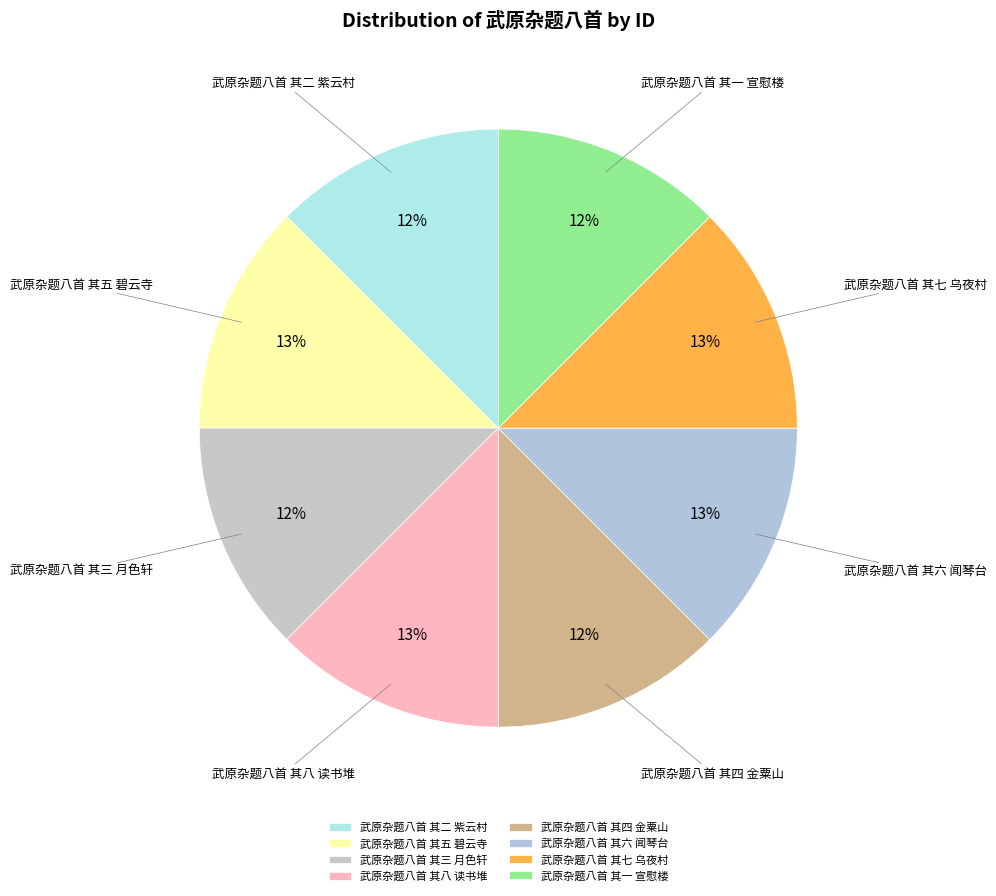

Combined, do 武原杂题八首 其八 读书堆 and 武原杂题八首 其五 碧云寺 account for over 50%?

No